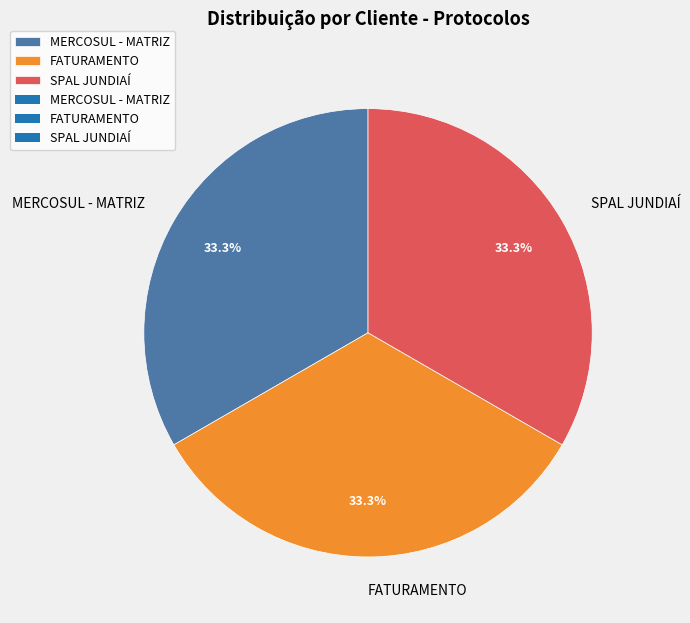

What is the ratio of the value at SPAL JUNDIAÍ to the value at MERCOSUL - MATRIZ?

1.0